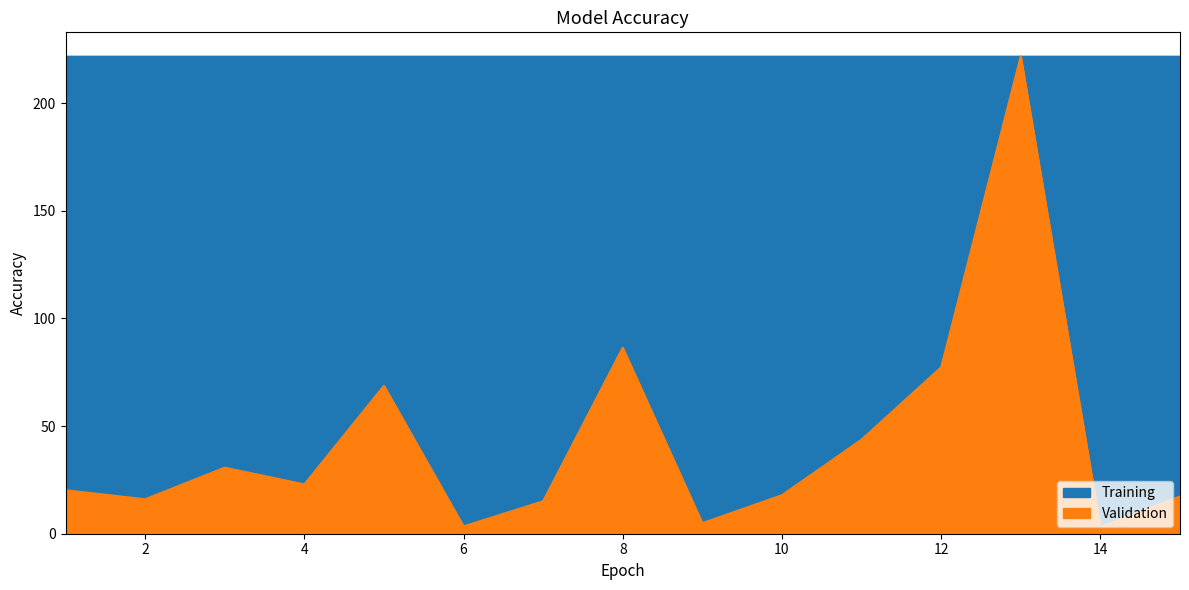

Rank the categories by value from highest to lowest.

13, 8, 12, 5, 11, 3, 4, 1, 10, 15, 2, 7, 9, 6, 14